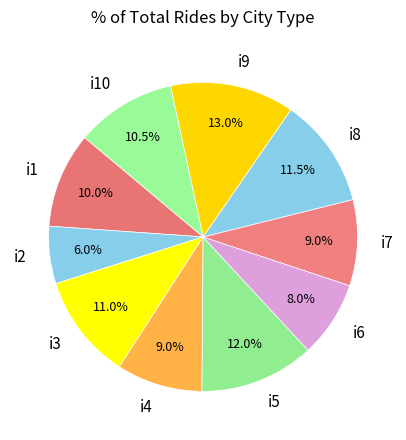

What is the total percentage of i8 and i2?

17.5%